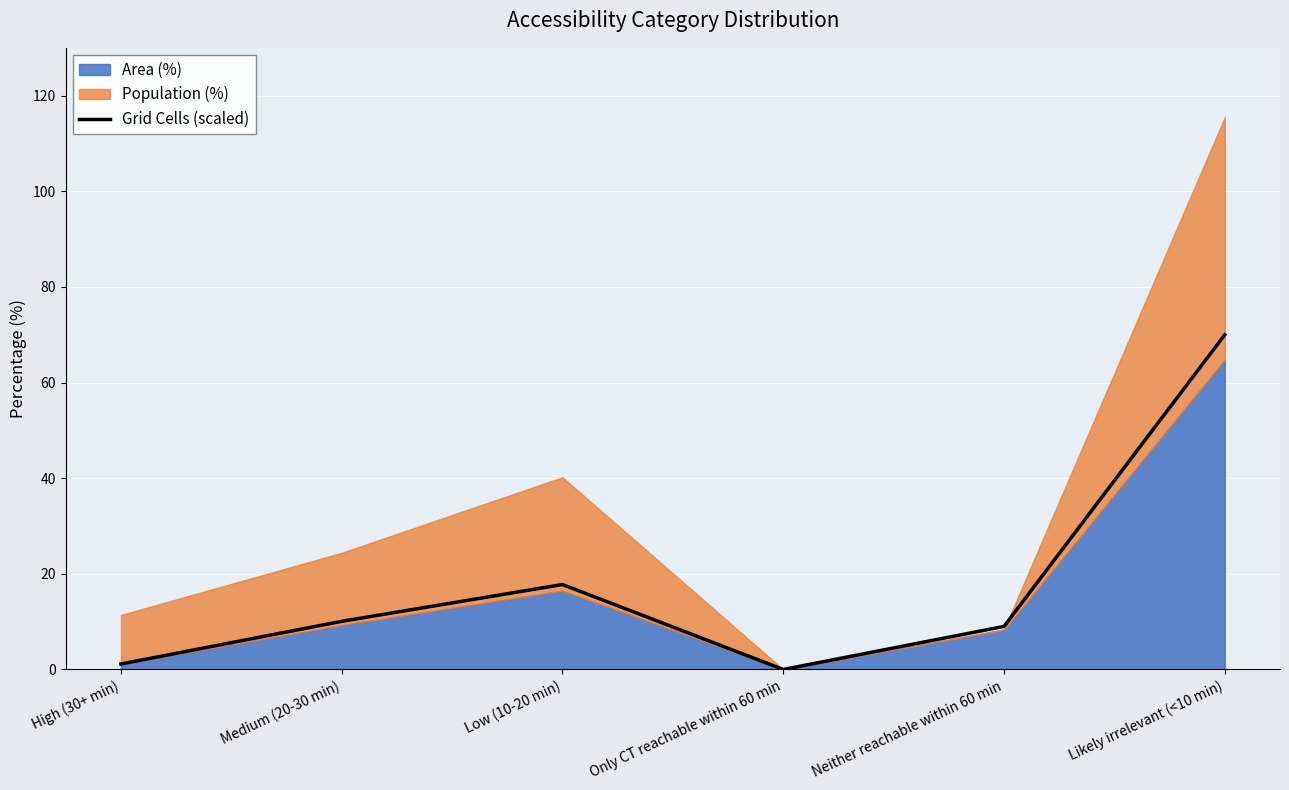

What is the maximum value shown in the chart?

70.0